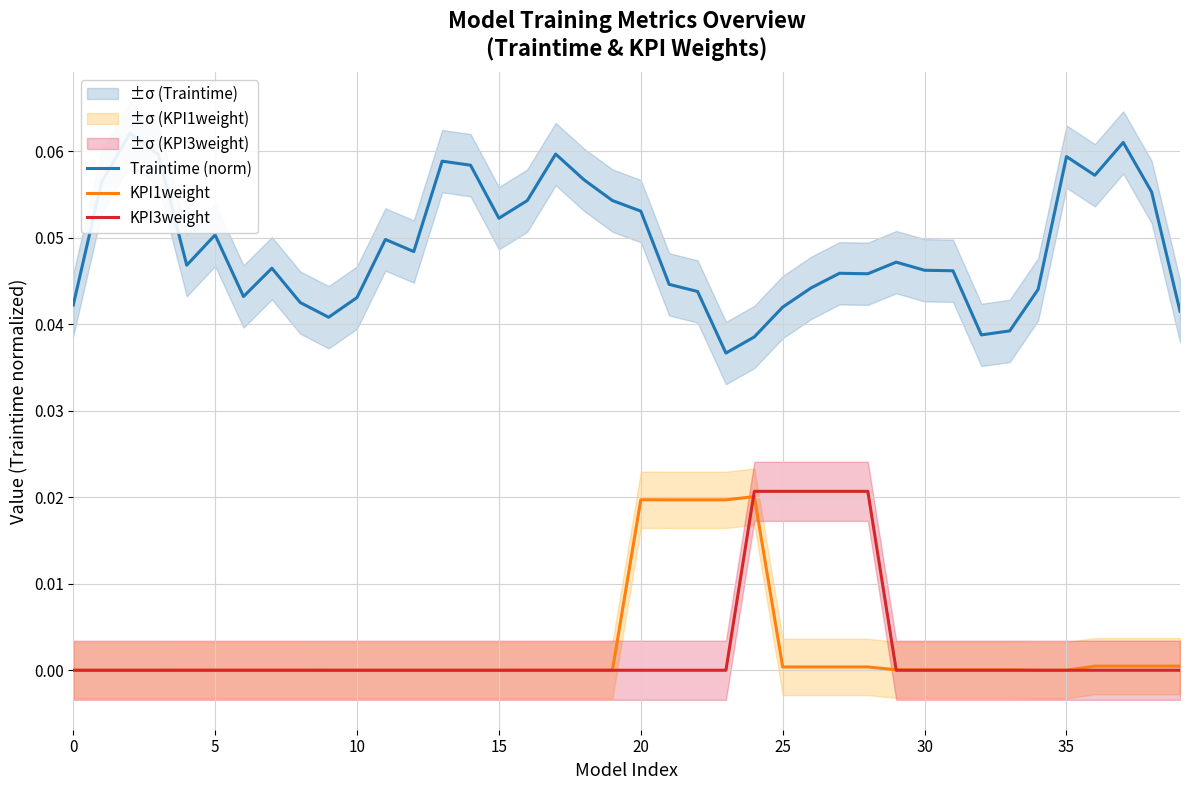

At which category is the sum across all series the highest?

24